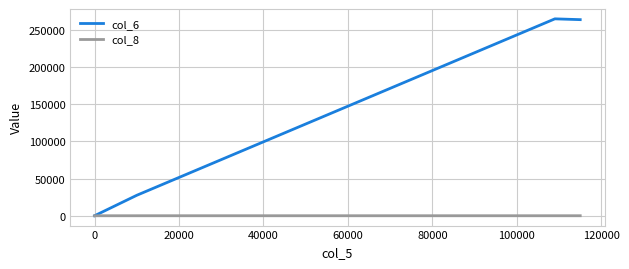

True or false: col_6 and col_8 intersect in this chart.

False